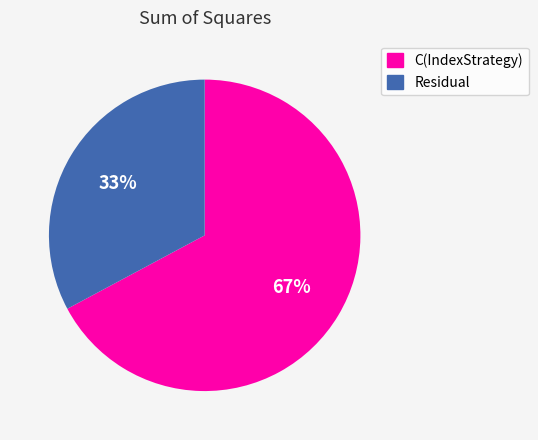

To the nearest percent, what is the average slice percentage?

50%